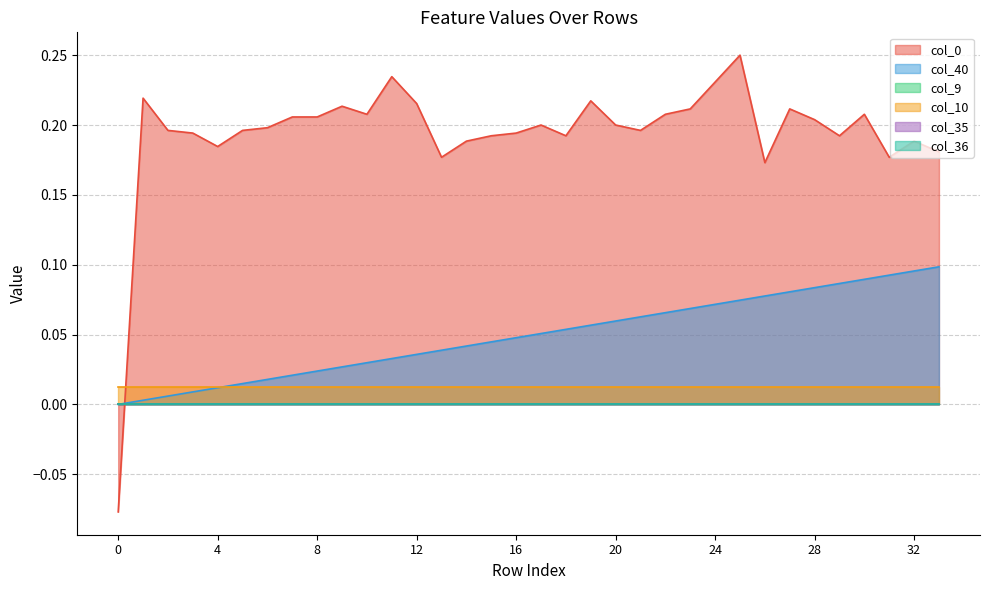

What is the greatest value displayed?

0.2